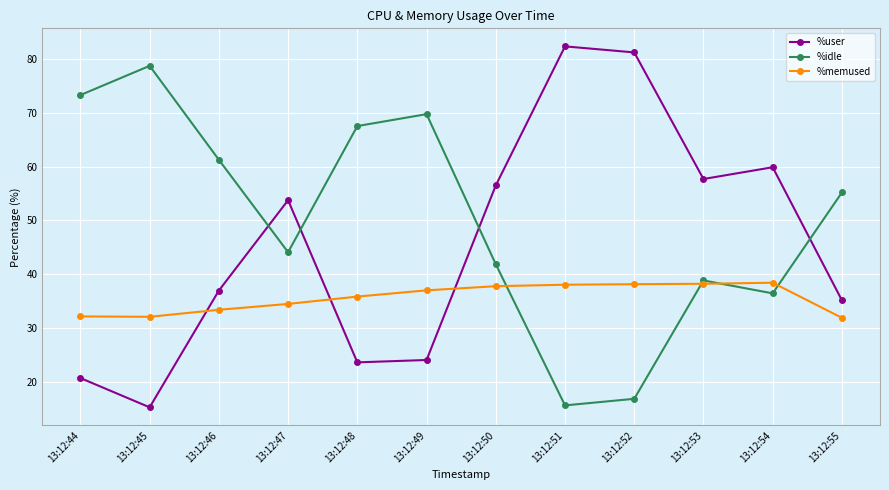

Where is the first local minimum for %idle?

13:12:47